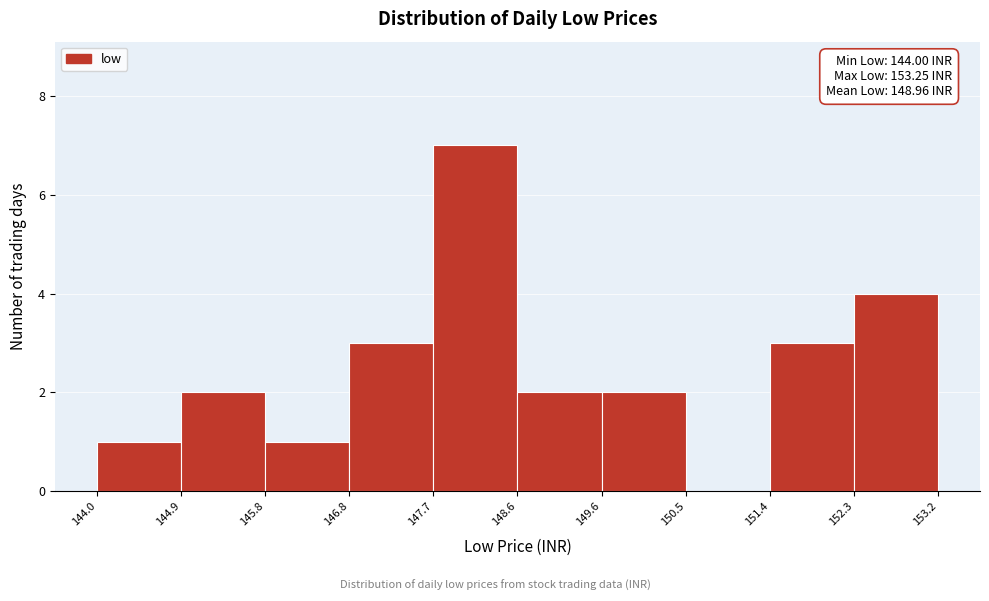

Which range on the x-axis has the tallest bar?

147.7 to 148.6